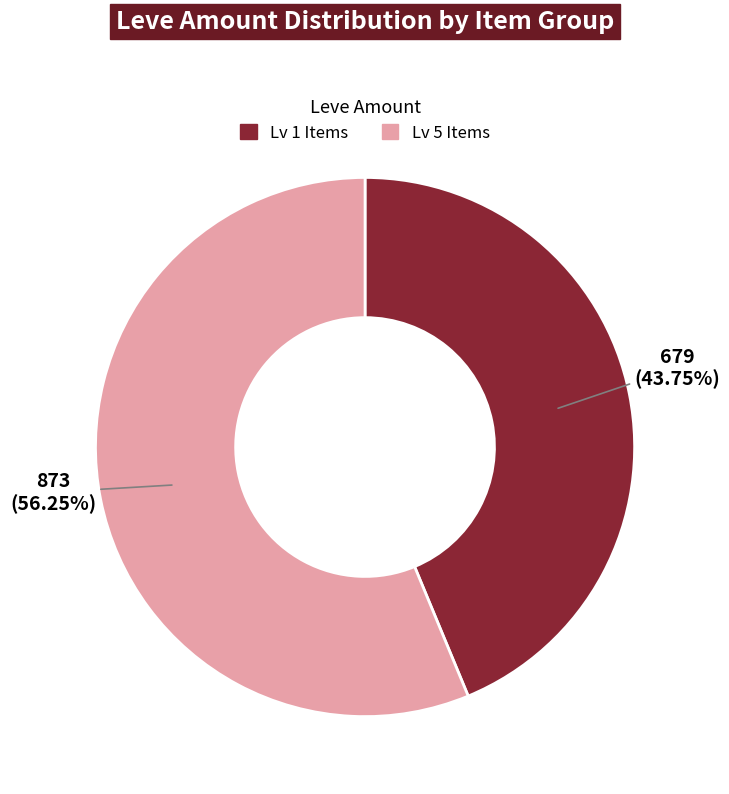

Does any single category account for the majority?

Yes